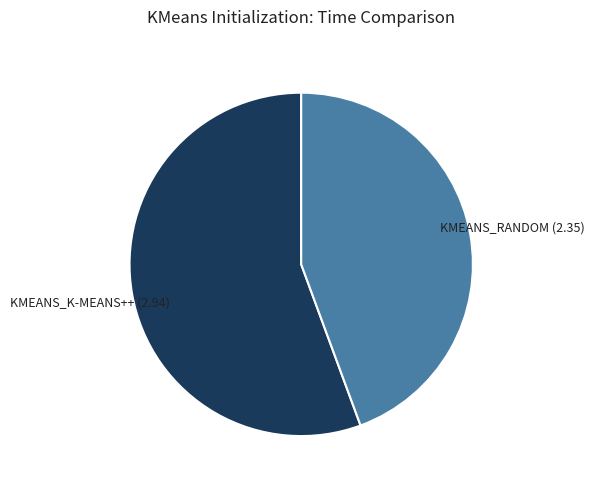

Is there a majority slice in this chart?

Yes